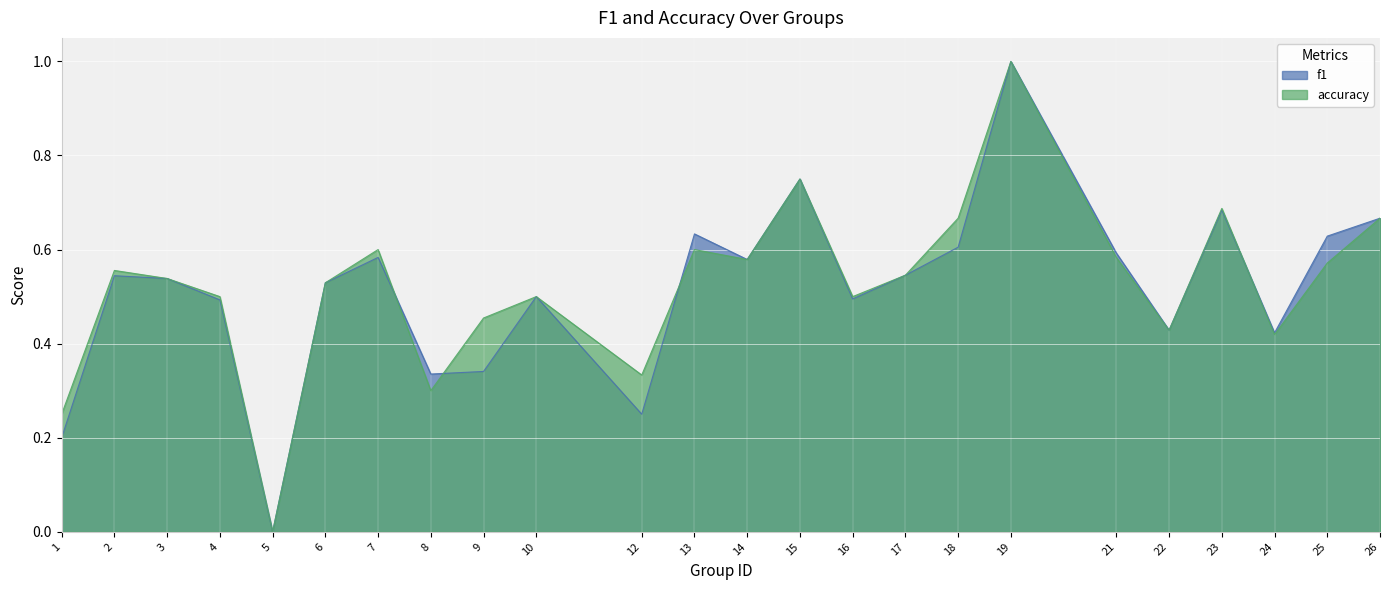

Reading left to right, extract all data points from this chart.

f1: 1=0.2	2=0.5	3=0.5	4=0.5	5=0.0	6=0.5	7=0.6	8=0.3	9=0.3	10=0.5	12=0.2	13=0.6	14=0.6	15=0.8	16=0.5	17=0.5	18=0.6	19=1.0	21=0.6	22=0.4	23=0.7	24=0.4	25=0.6	26=0.7
accuracy: 1=0.2	2=0.6	3=0.5	4=0.5	5=0.0	6=0.5	7=0.6	8=0.3	9=0.5	10=0.5	12=0.3	13=0.6	14=0.6	15=0.8	16=0.5	17=0.5	18=0.7	19=1.0	21=0.6	22=0.4	23=0.7	24=0.4	25=0.6	26=0.7